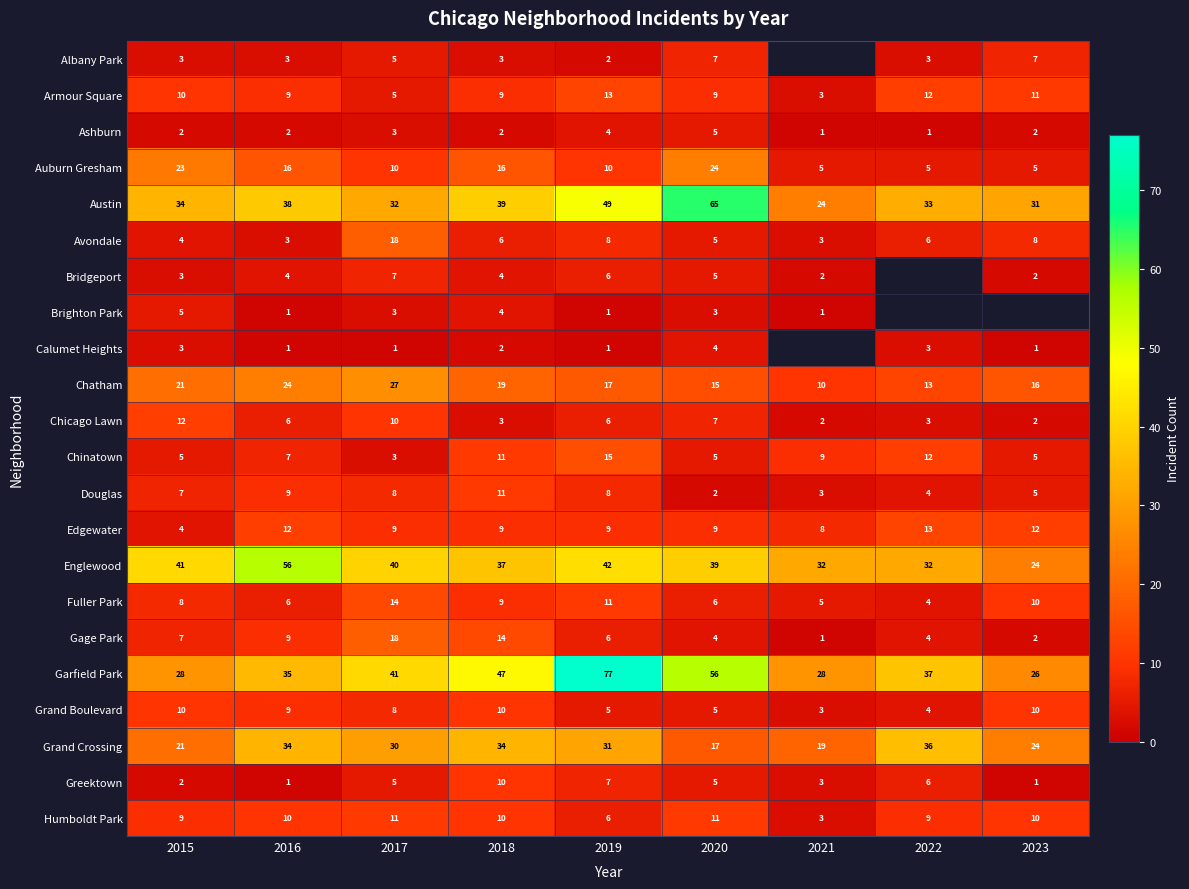

What is the spread (max minus min) of values at 2019?

76